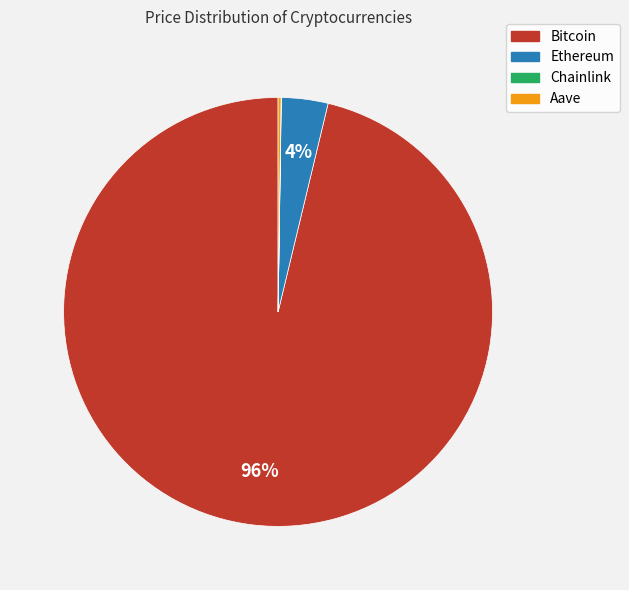

Is it true that Bitcoin is 89% of the pie?

False